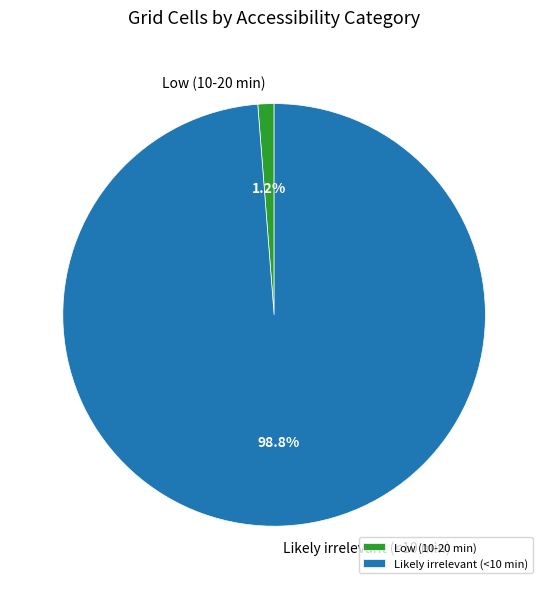

How many segments does this pie chart have?

2